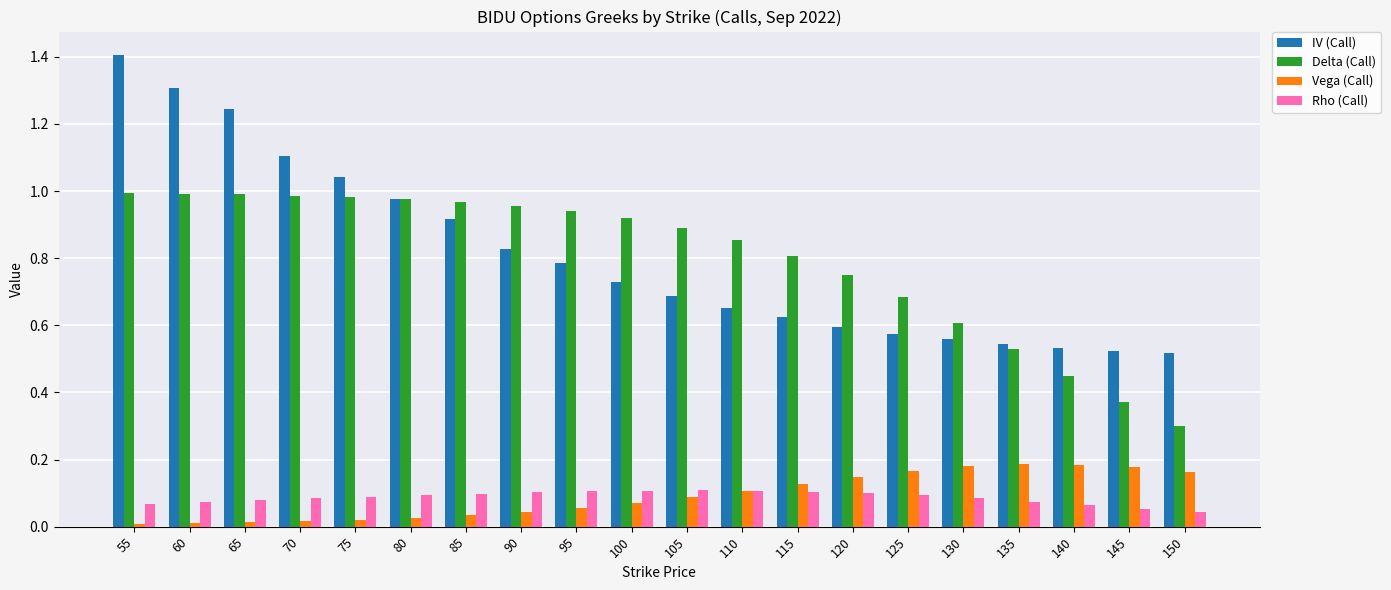

Which series has the largest range (max minus min)?

IV (Call)